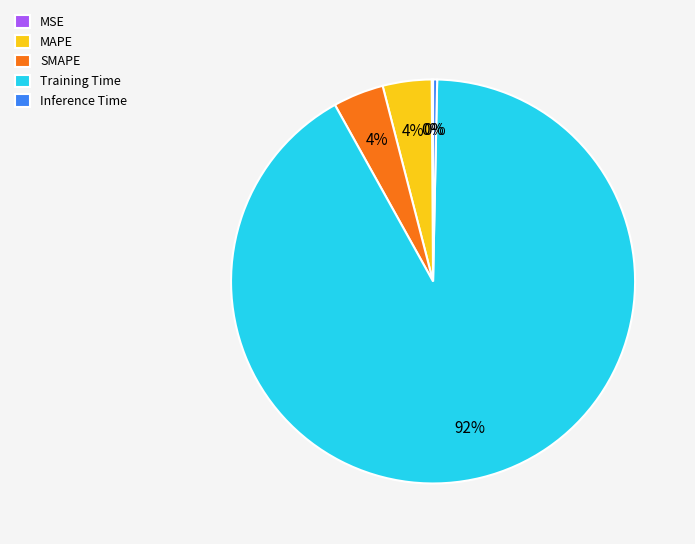

Is it true that Training Time is 92% of the pie?

True